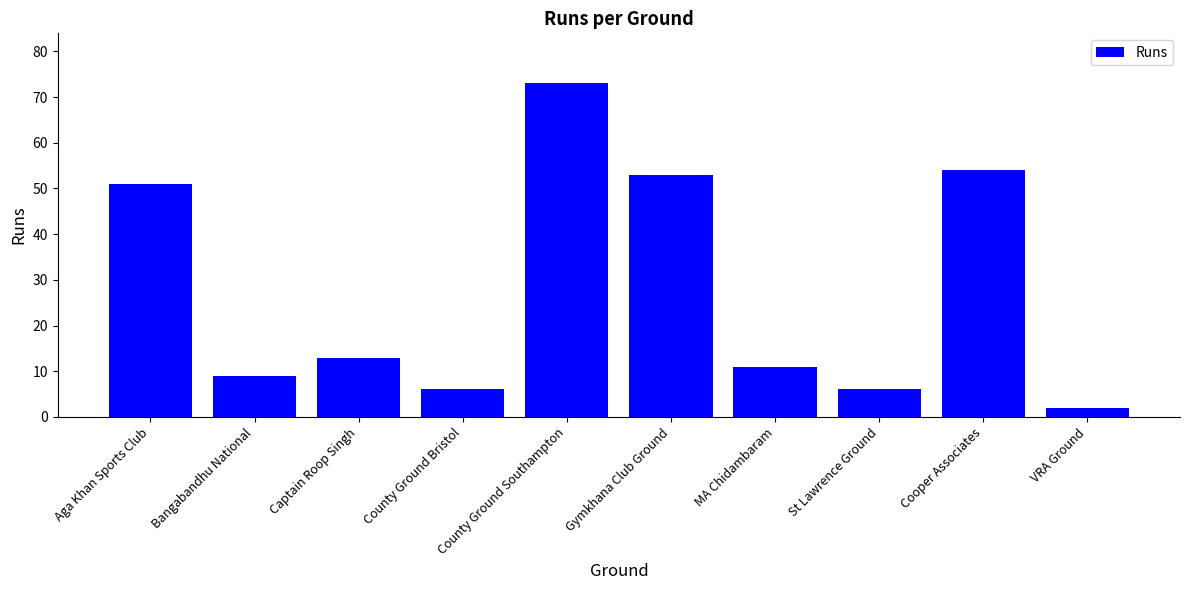

Reading left to right, what are all the values shown in this chart?

Aga Khan Sports Club=51	Bangabandhu National=9	Captain Roop Singh=13	County Ground Bristol=6	County Ground Southampton=73	Gymkhana Club Ground=53	MA Chidambaram=11	St Lawrence Ground=6	Cooper Associates=54	VRA Ground=2